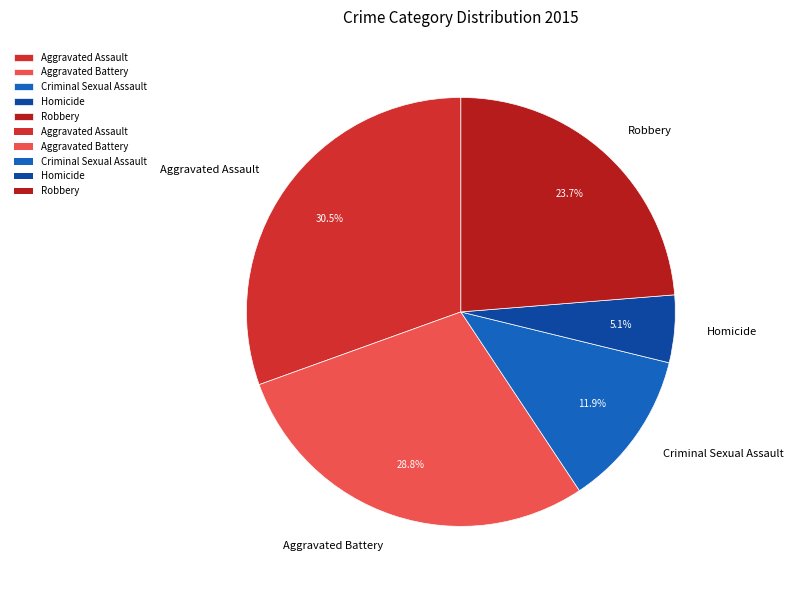

What is the ratio of the value at Robbery to the value at Criminal Sexual Assault?

2.0